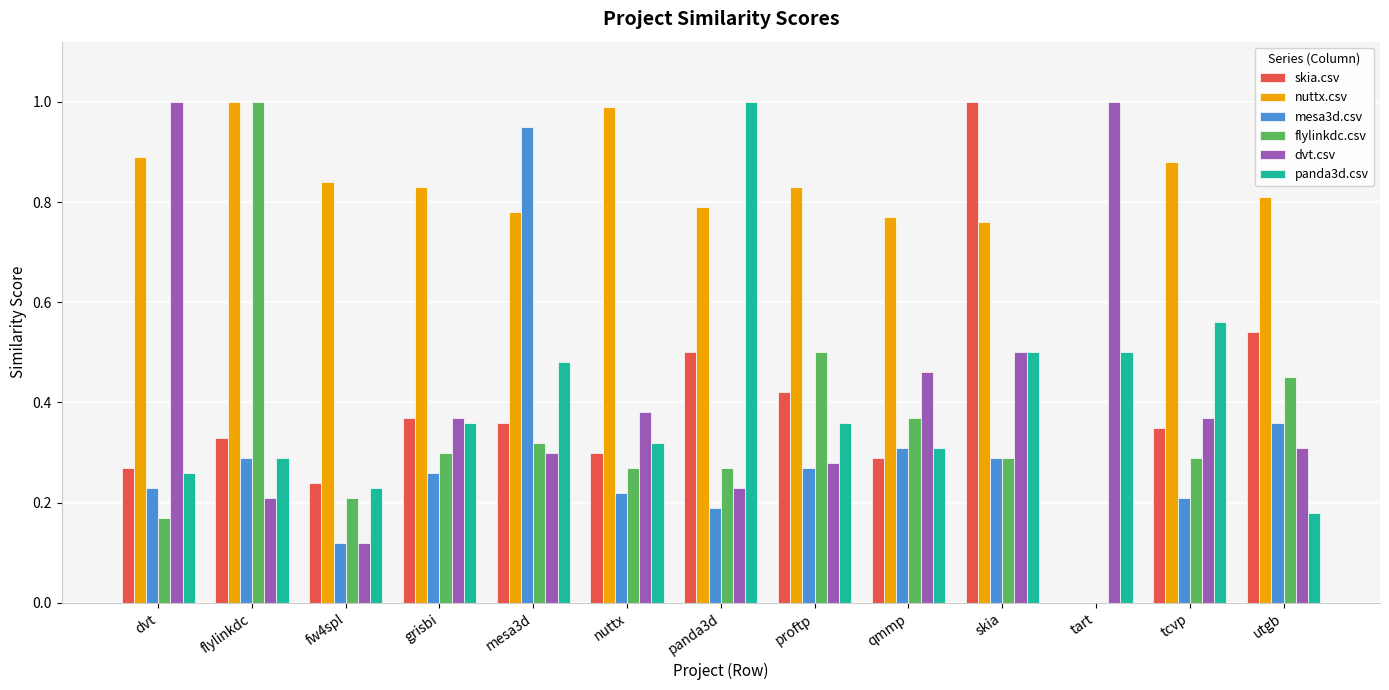

At which label does skia.csv reach its peak?

skia